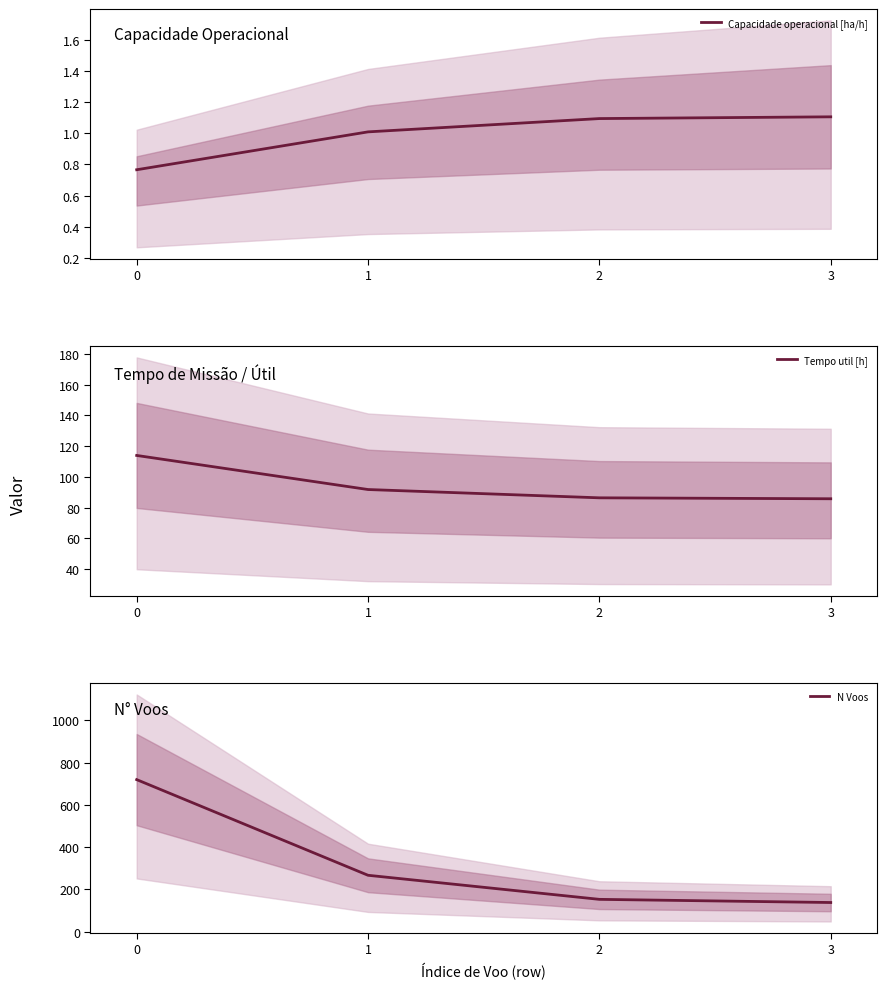

The value of Tempo util [h] at 2 is 86.3. True or false?

True